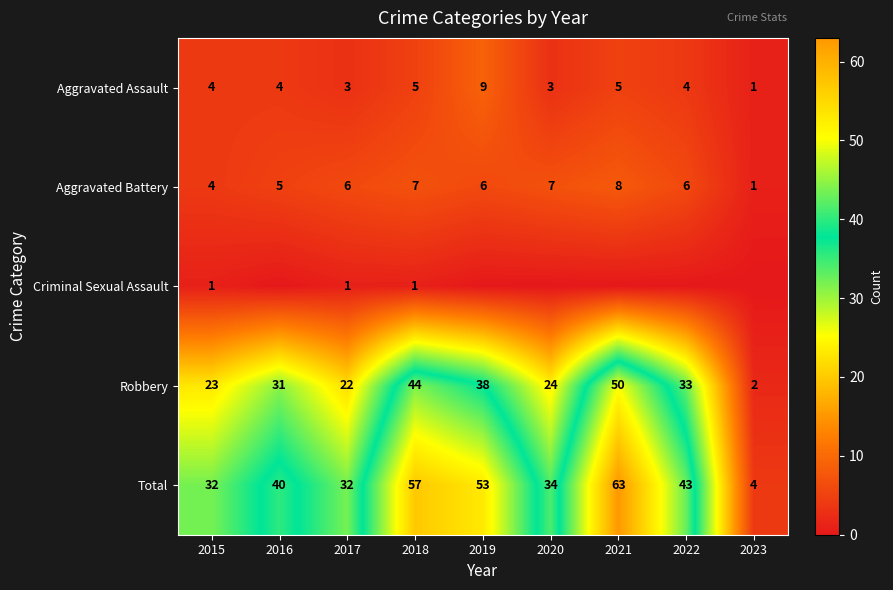

How many values in the Robbery series are below 31?

4